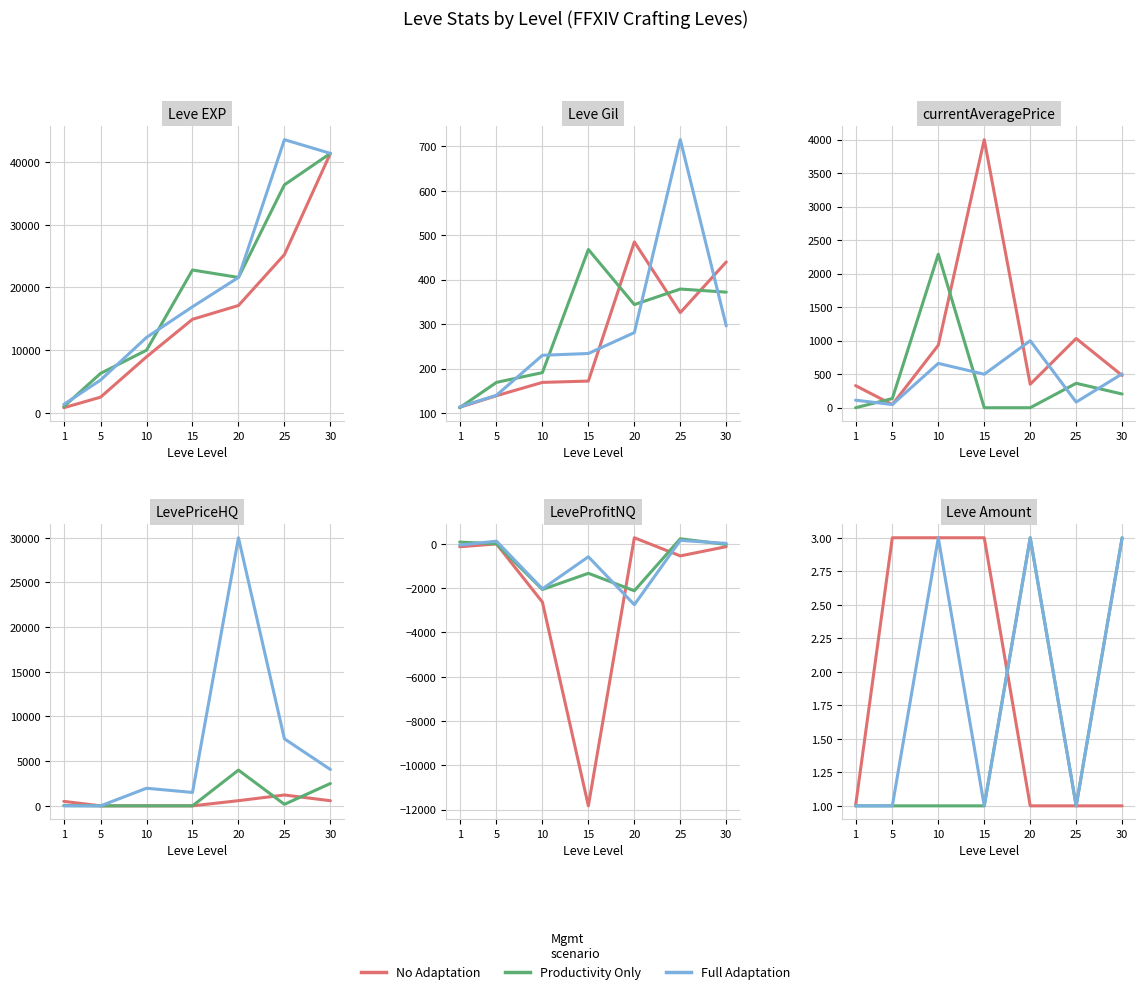

How many lines are shown in the chart?

3